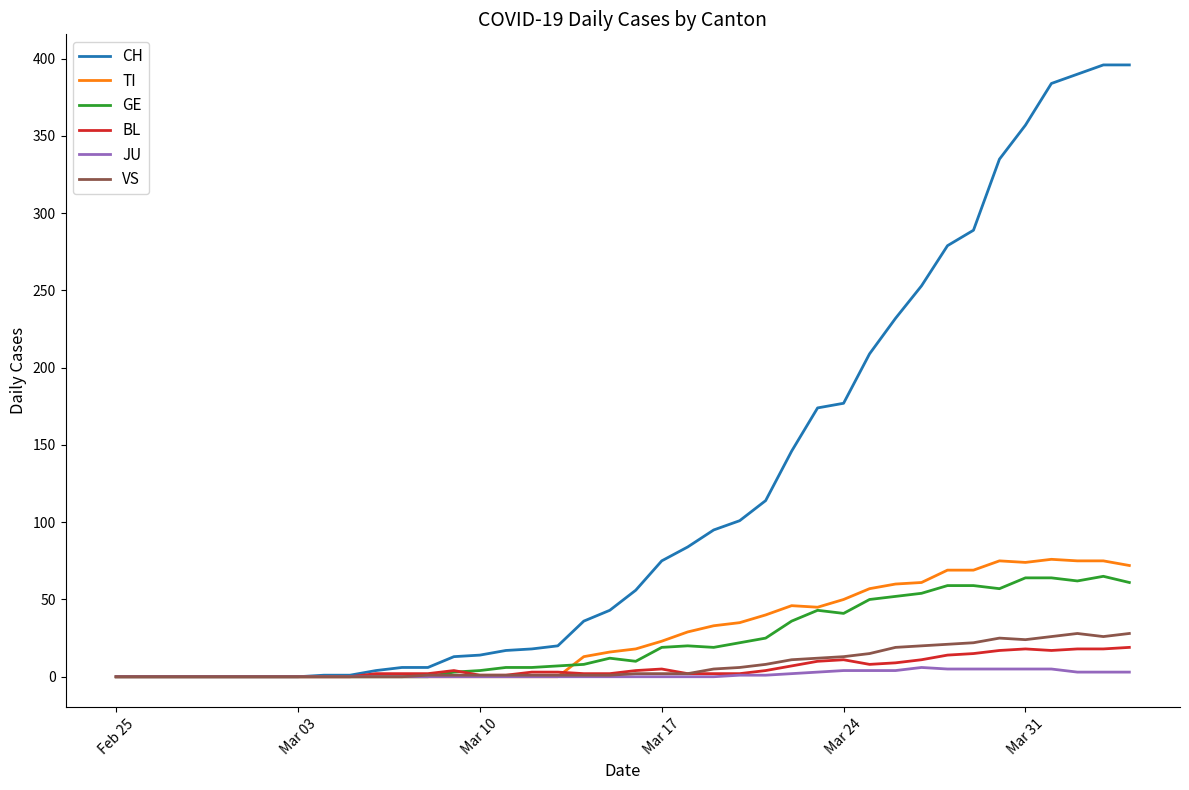

Which series has the widest spread of values?

CH